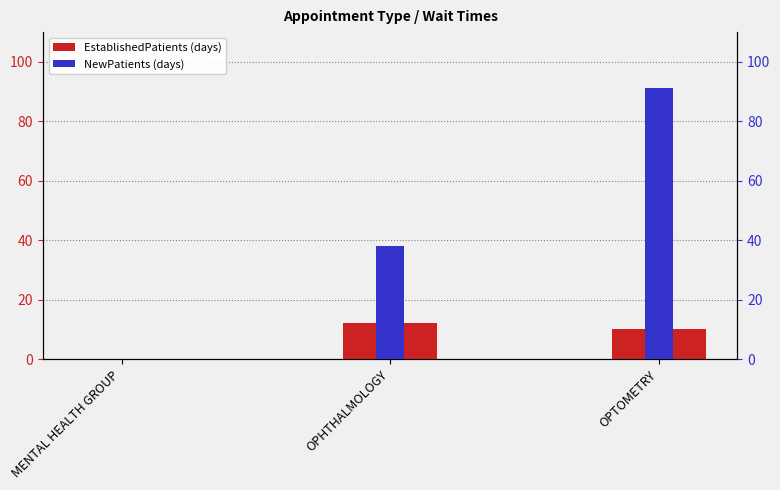

What is the approximate value of EstablishedPatients at OPHTHALMOLOGY?

12.3